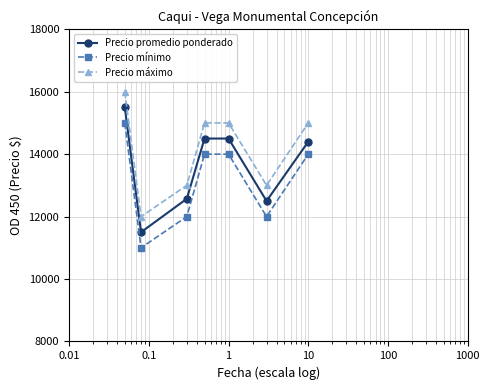

Which series has the largest total across all categories?

Precio máximo